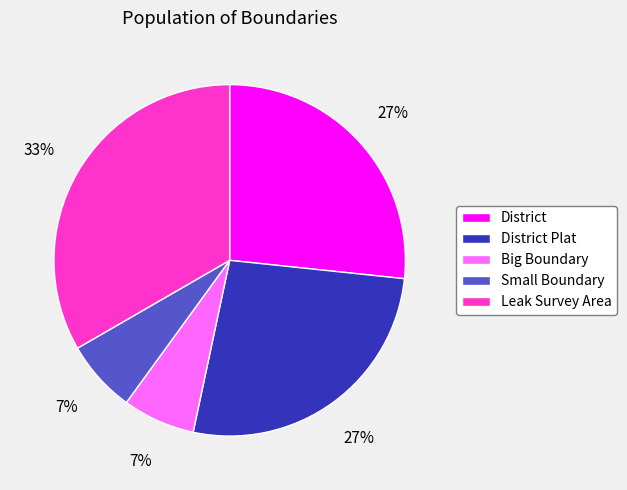

Between Big Boundary and Leak Survey Area, which is larger?

Leak Survey Area